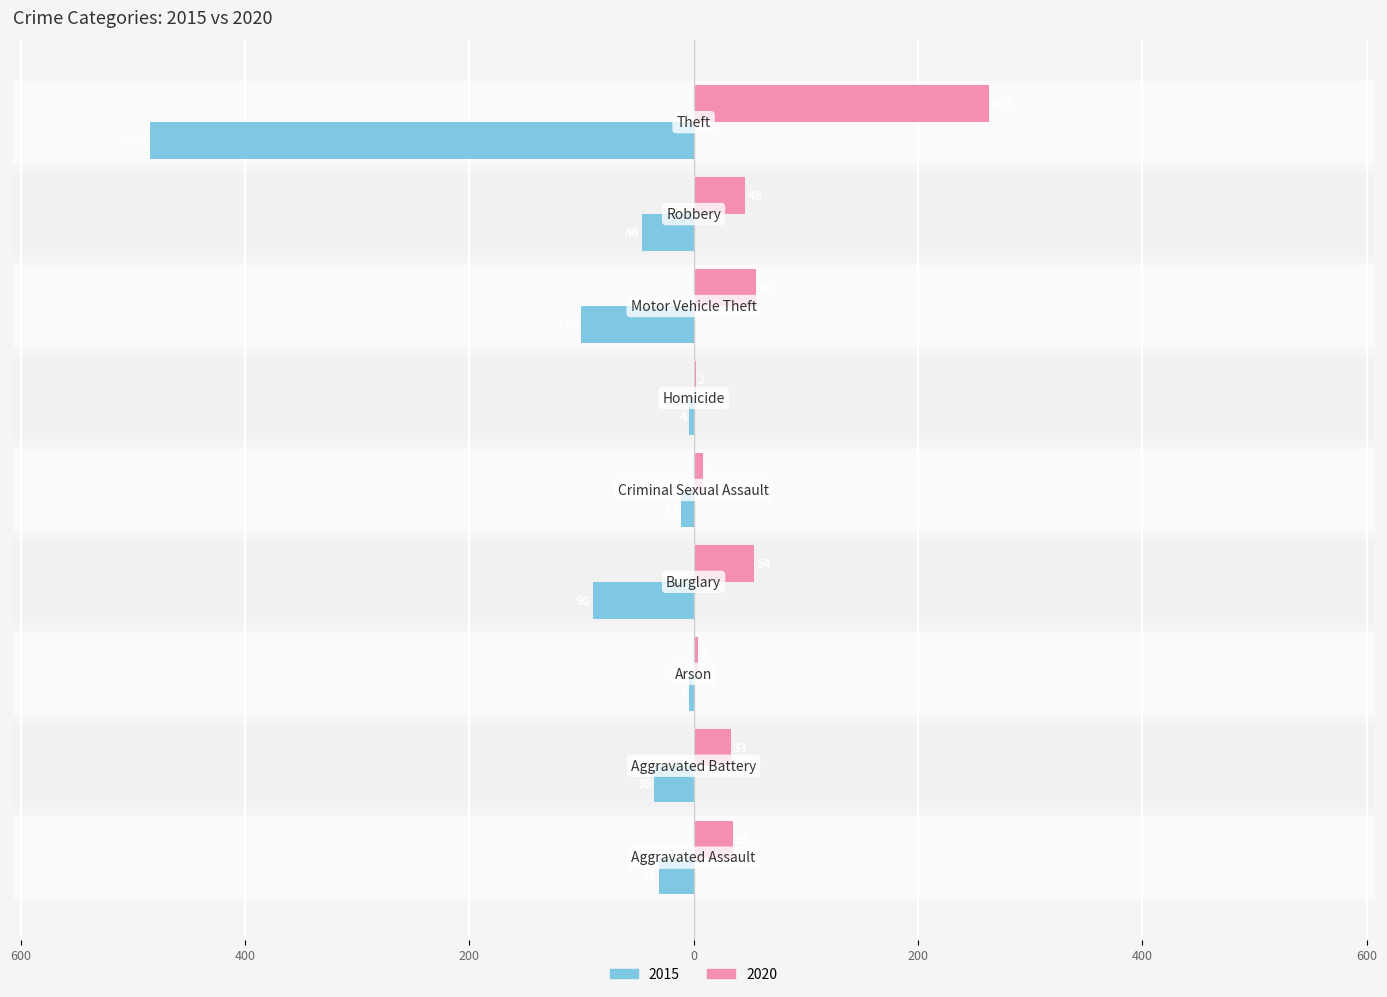

What are all the series names shown in the legend?

2015, 2020